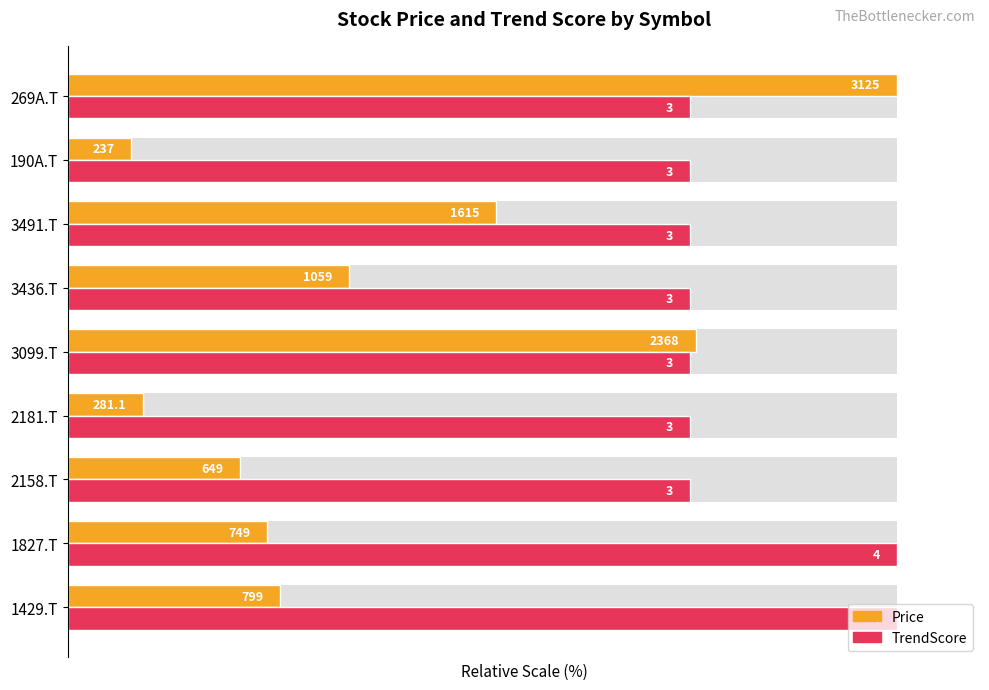

How many bars are there in each group?

2